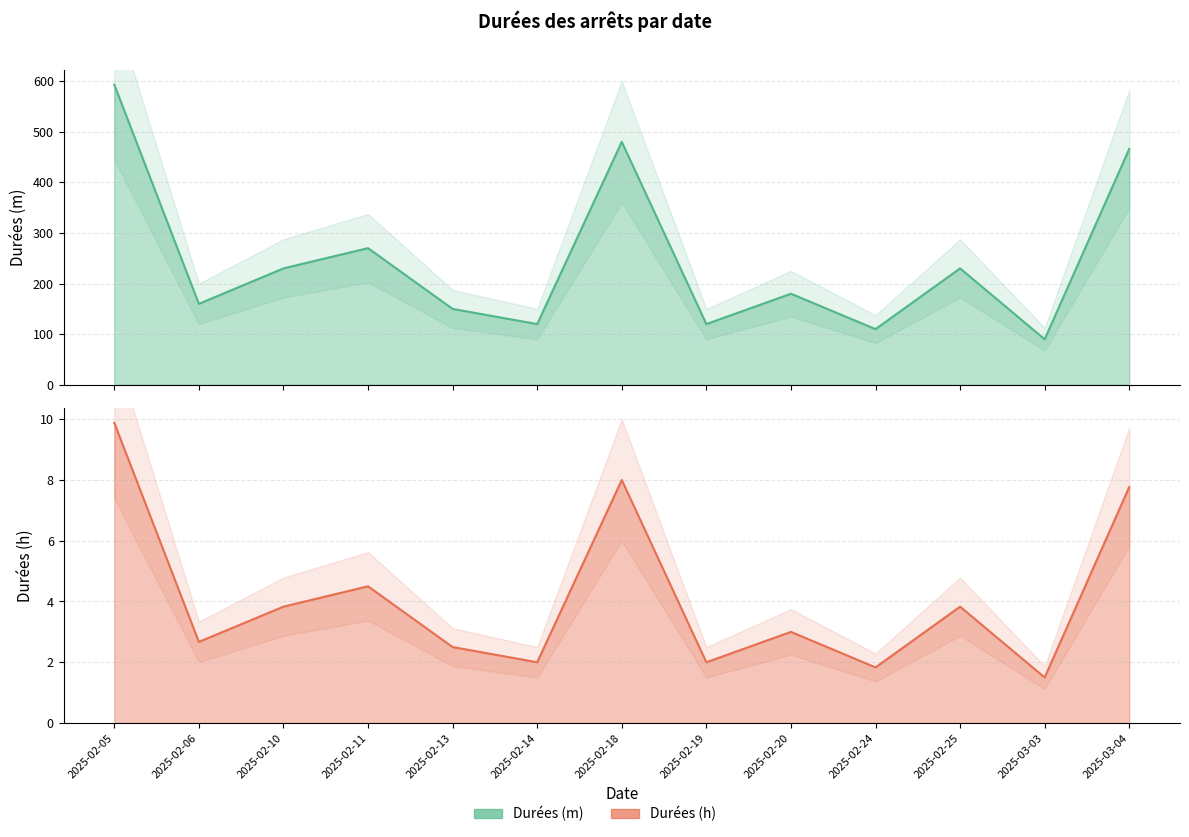

At which label does Durées (m) reach its peak?

2025-02-05